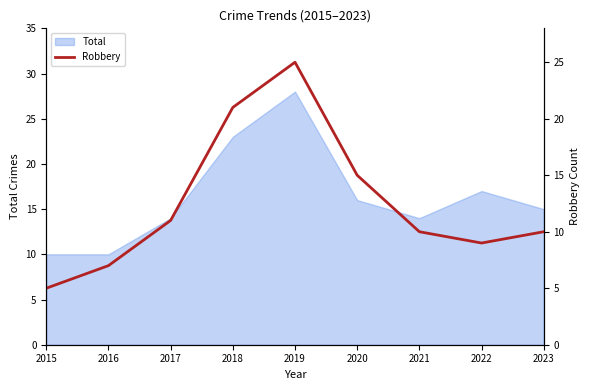

Is it true that the value at 2018 is 30?

False